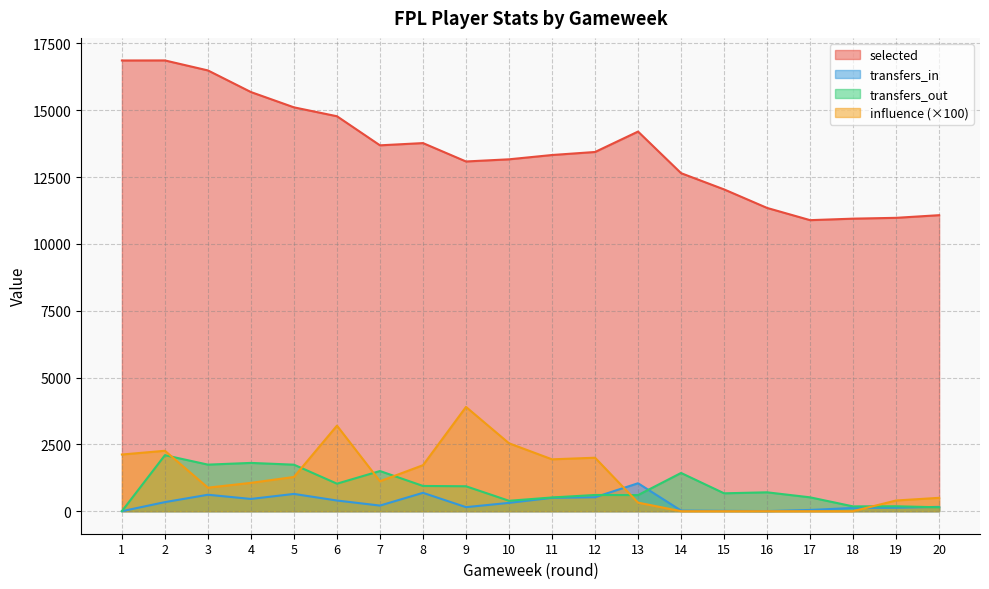

What is the difference between the maximum and minimum values in the selected series?

5975.0